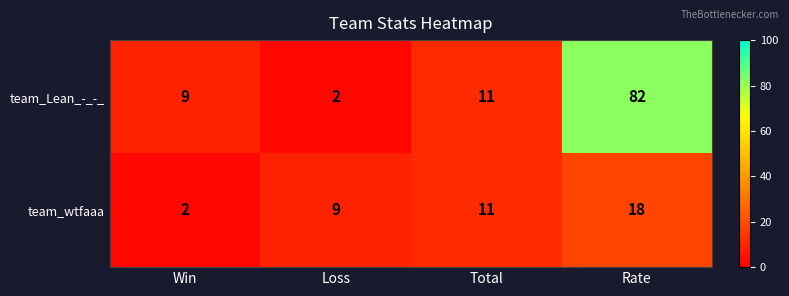

Reading left to right, transcribe all the data shown in this chart.

team_Lean_-_-_: 9	2	11	82
team_wtfaaa: 2	9	11	18